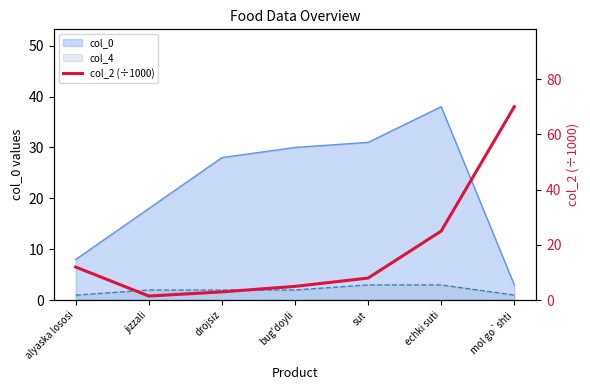

Rank the categories by value from highest to lowest.

mol go`shti, echki suti, alyaska lososi, sut, bug'doyli, drojsiz, jizzali